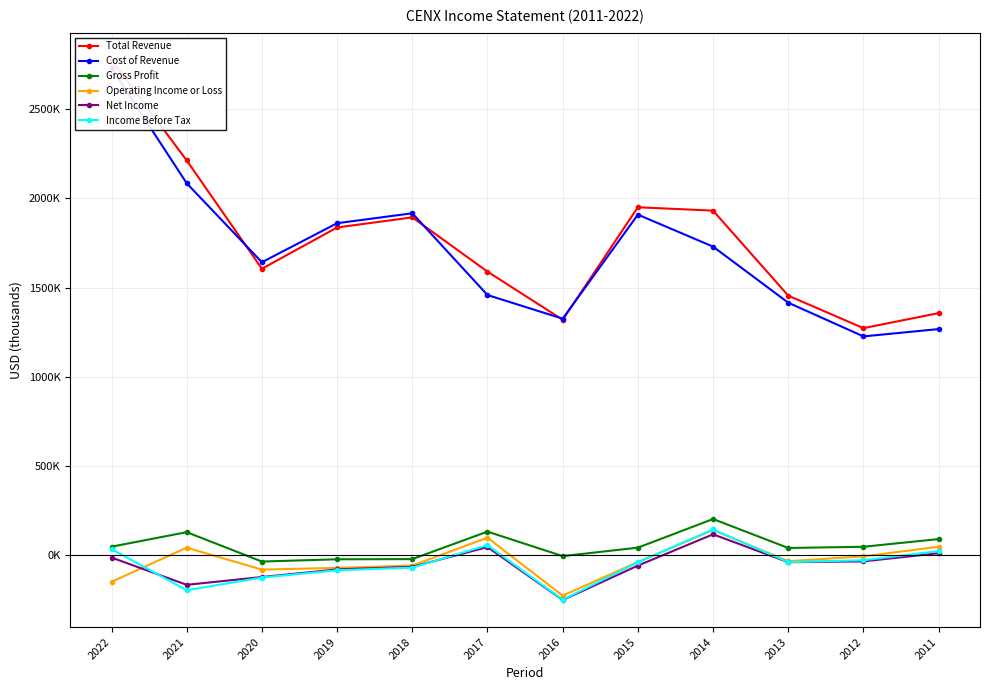

Where does the Total Revenue series first go above 1836600?

2022